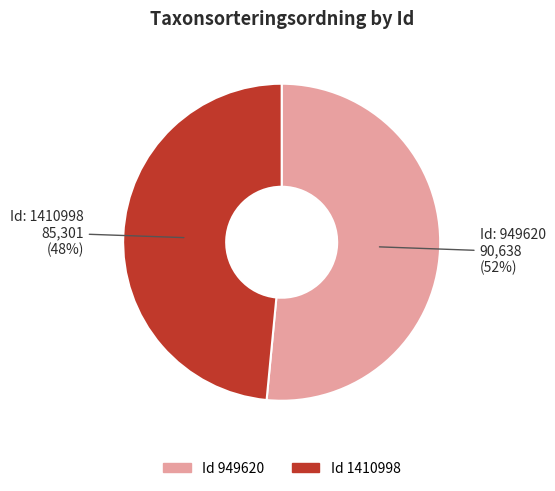

Does any single category account for the majority?

Yes